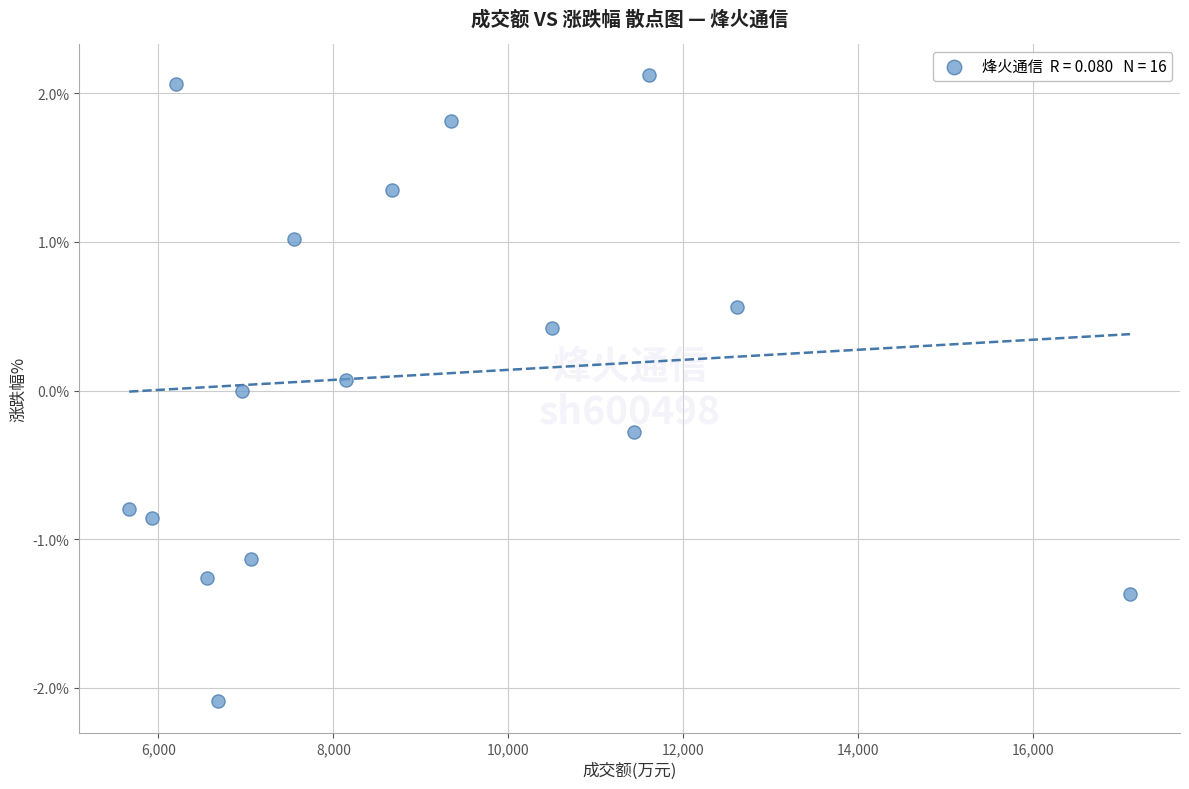

What is the range of Y values (max minus min)?

4.2